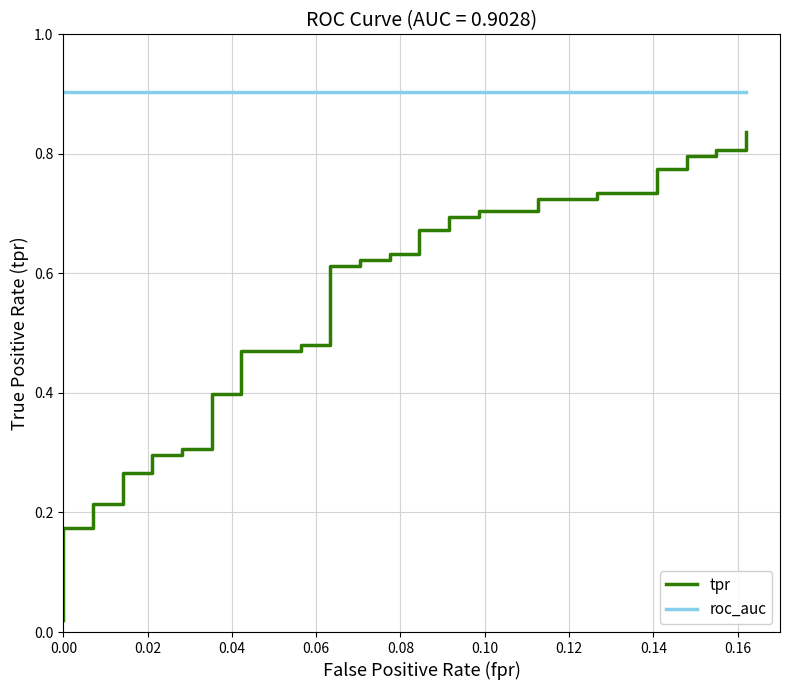

Is this an area chart (filled region under the line)?

No